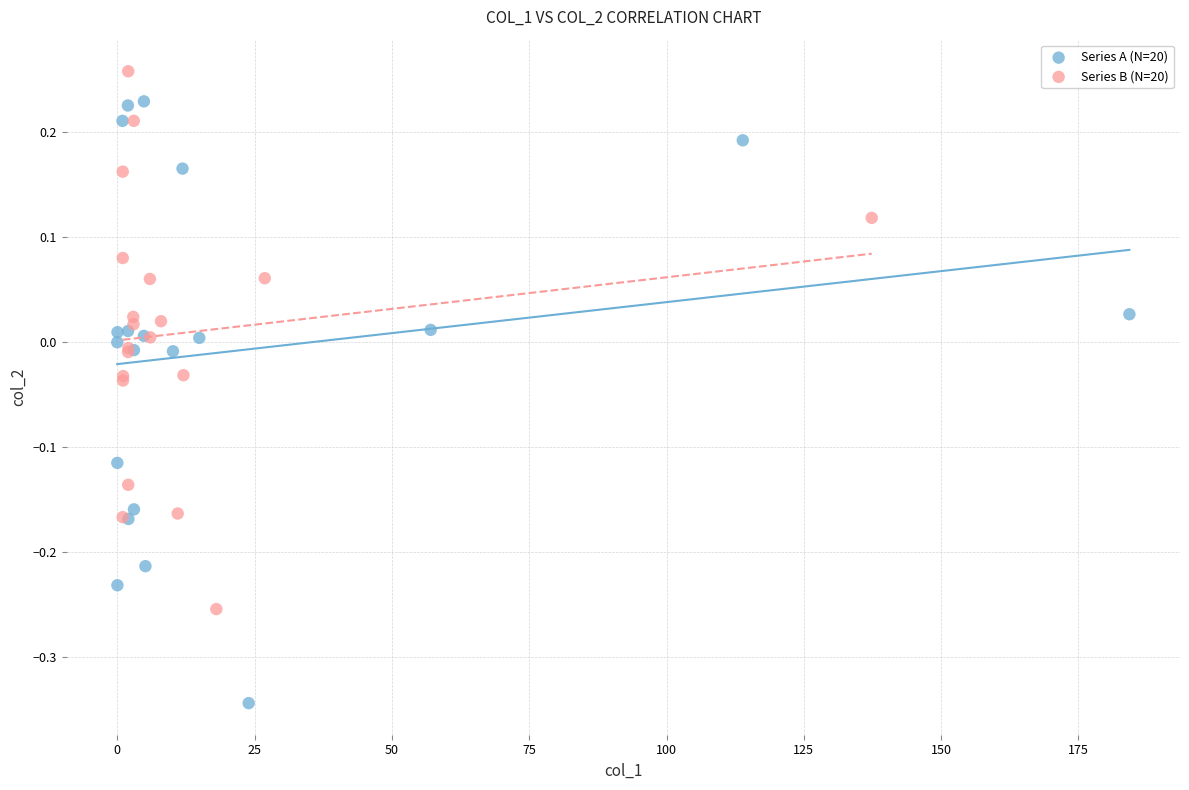

Which series reaches the minimum Y coordinate?

Series A (N=20)